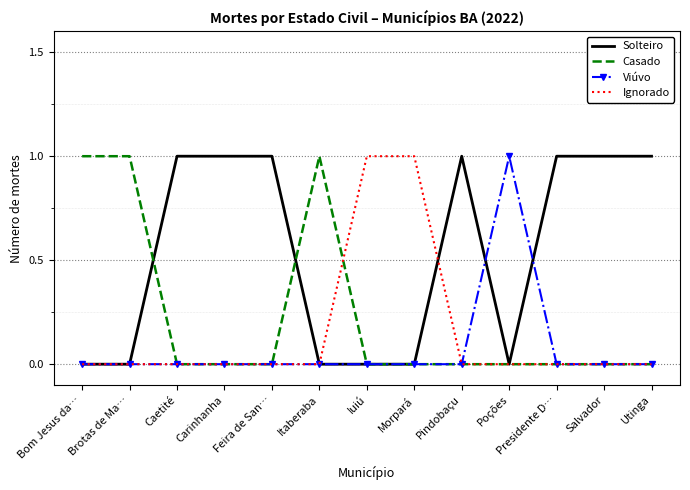

True or false: Ignorado has a value of 0 at Pindobaçu.

True